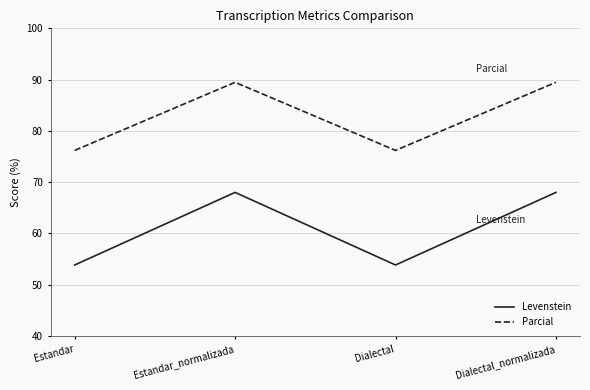

Is the value of Levenstein at Estandar_normalizada greater than the value of Parcial at Estandar?

No